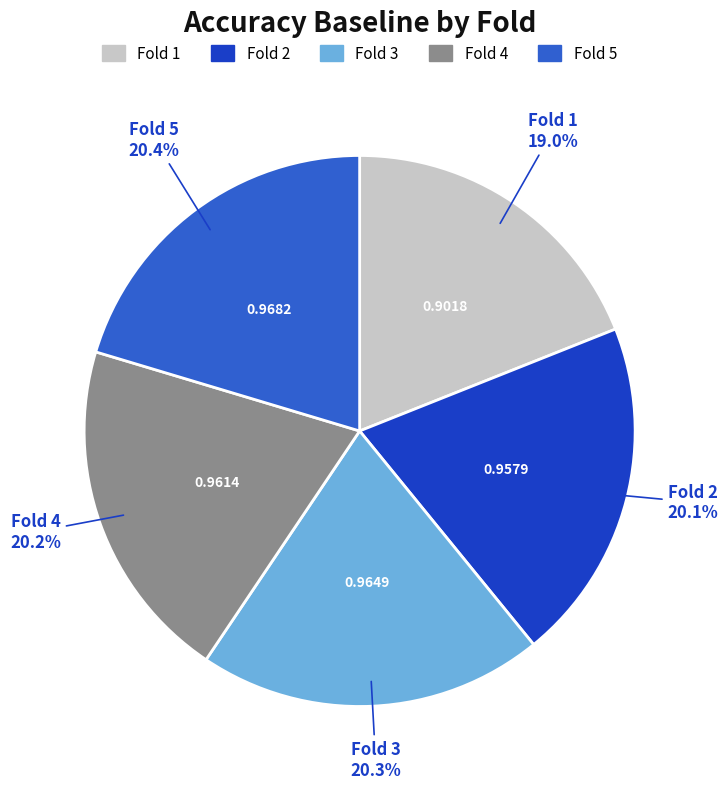

Is there any slice that represents more than half of the pie?

No